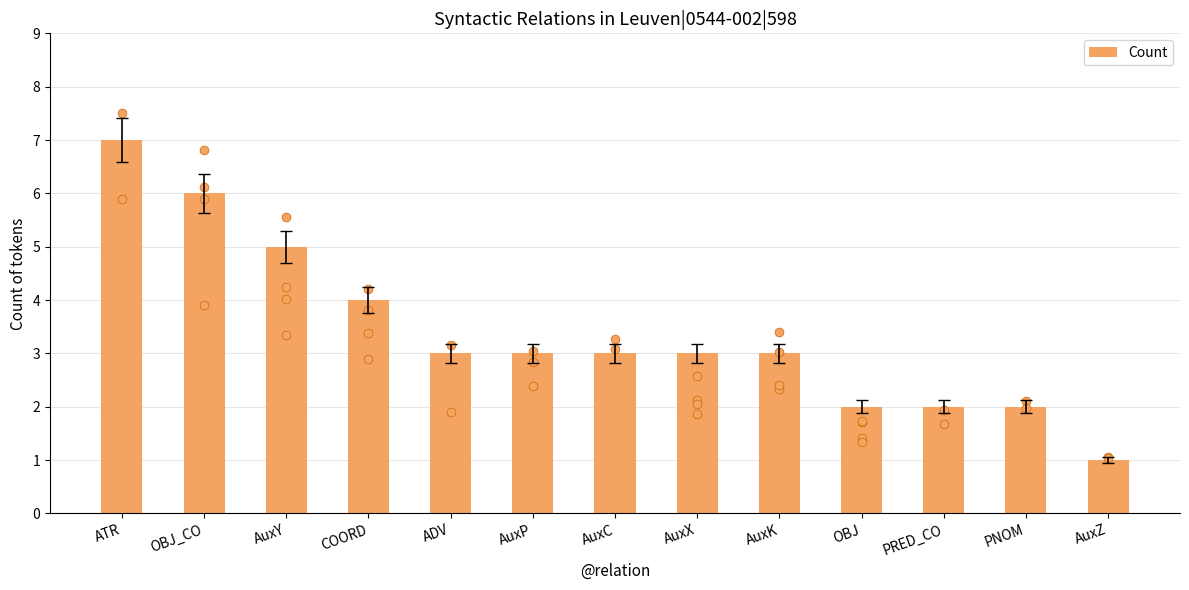

Between AuxZ and AuxK, which is larger?

AuxK